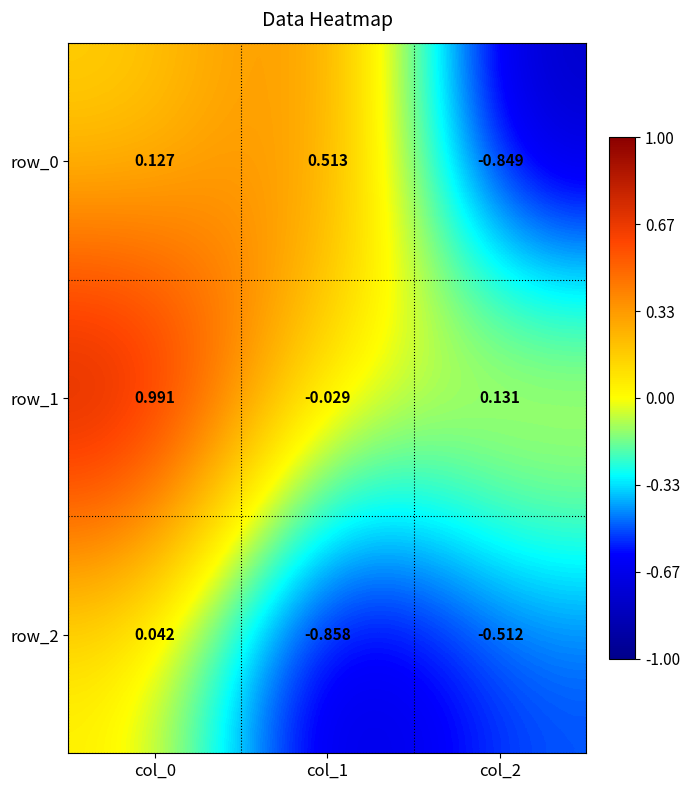

What is the approximate value of row_2 at col_1?

-0.9